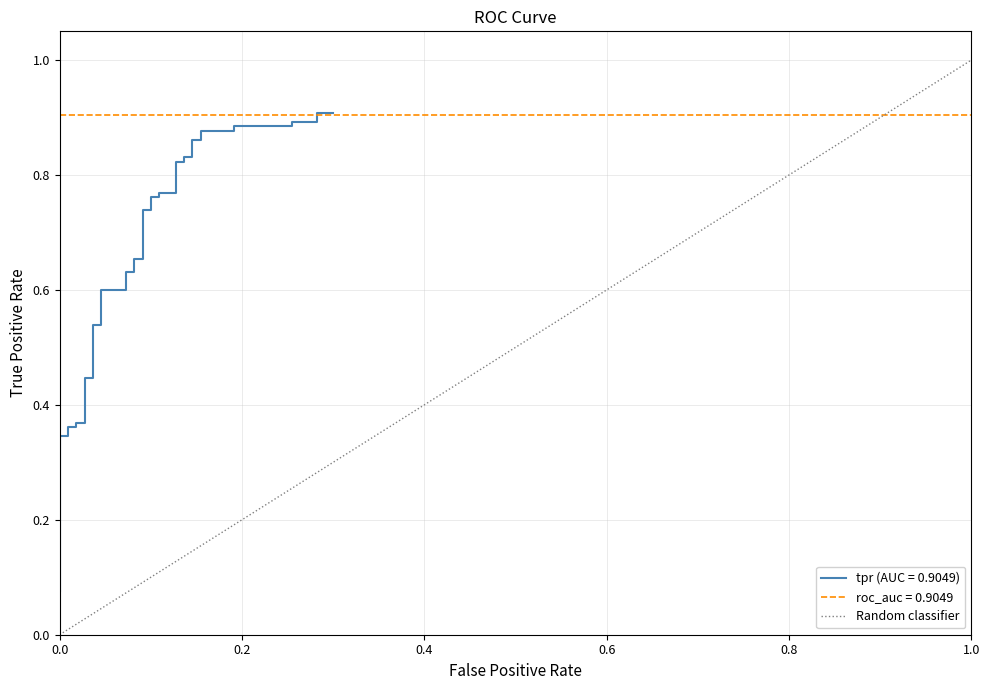

How many categories are shown in the chart?

2